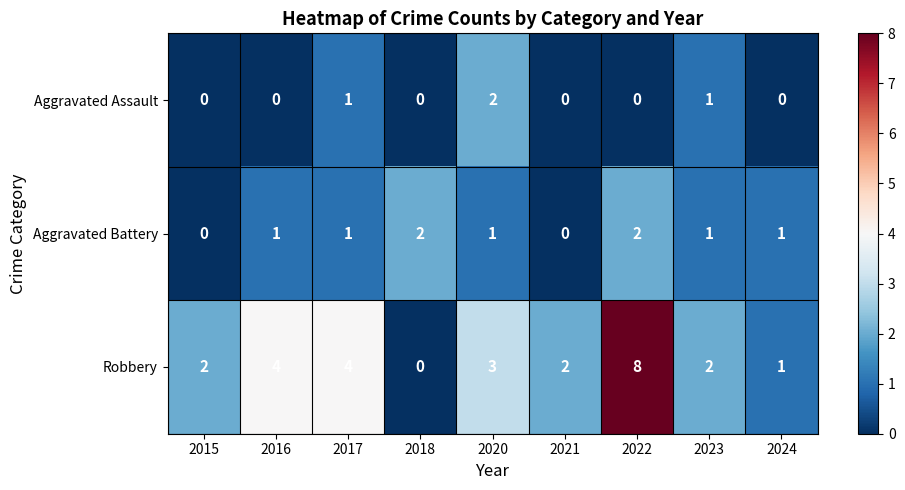

Count the Aggravated Assault values in the range 0 to 1.

8